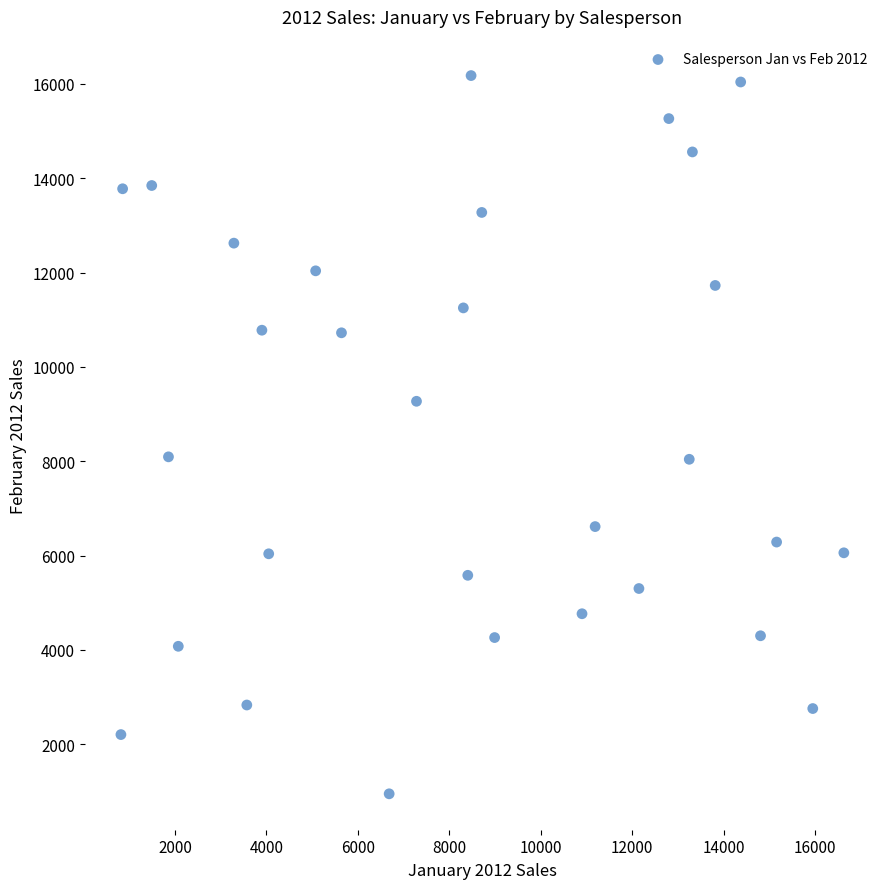

What is the range of Y values (max minus min)?

15229